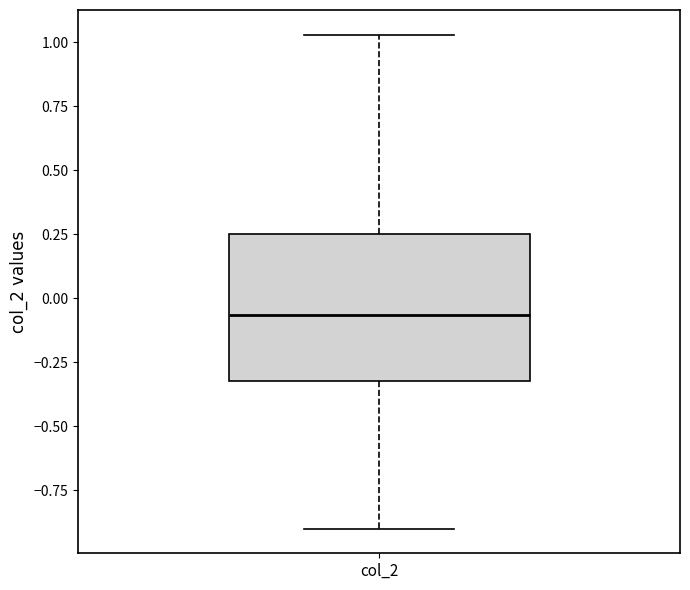

Read this box plot against the y-axis: the position of the median line, the range covered by the box, and the ends of both whiskers. The values are not printed on the chart, so give them approximately, as read against the axis.

median -0.05, box -0.30 to 0.25, whiskers -0.90 to 1.05